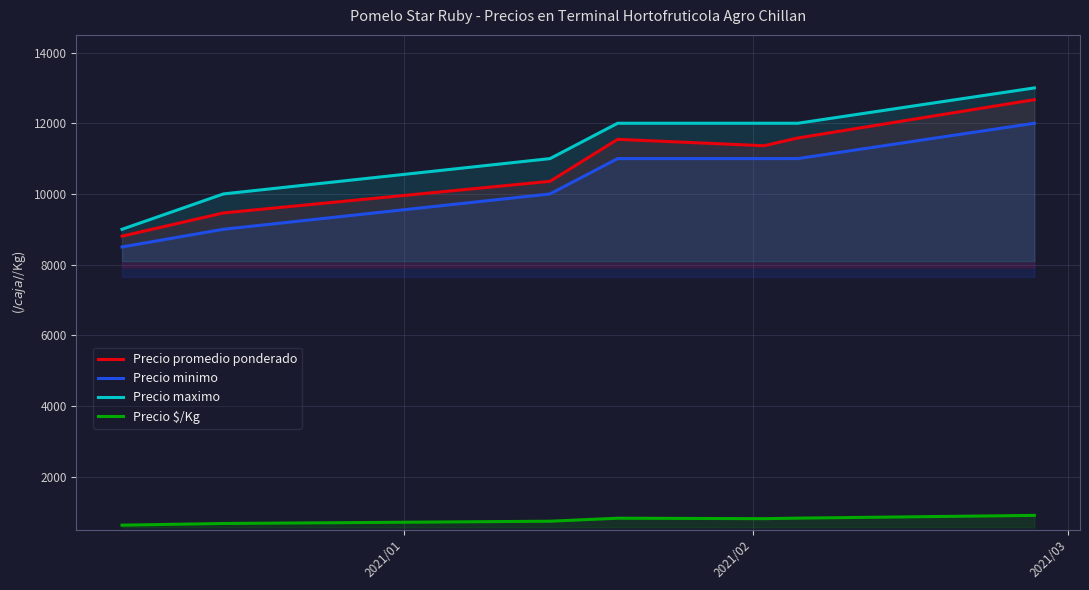

How many lines are shown in the chart?

4